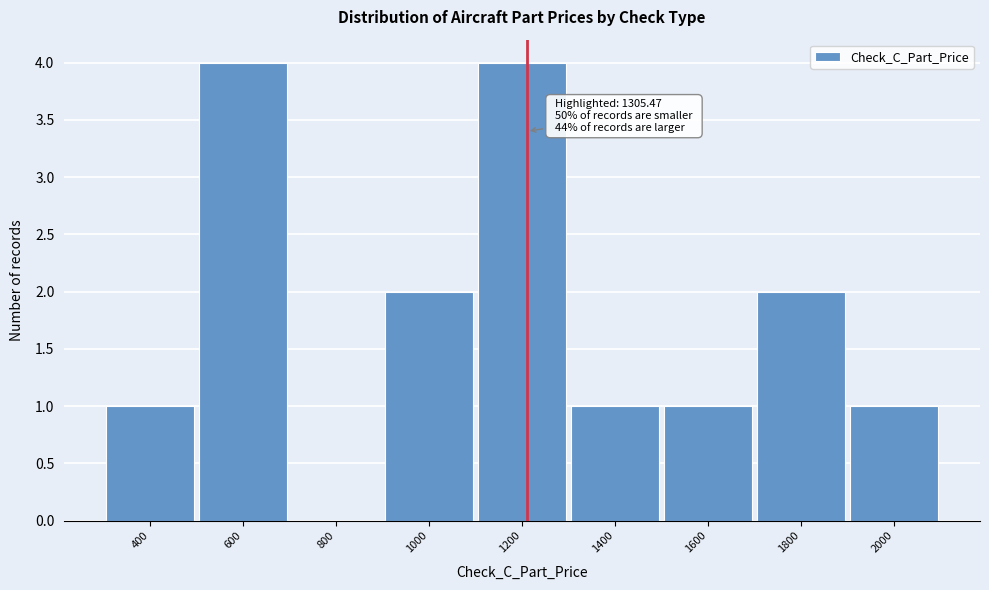

Reading left to right, list all the values displayed in this chart.

400=1	600=4	800=0	1000=2	1200=4	1400=1	1600=1	1800=2	2000=1